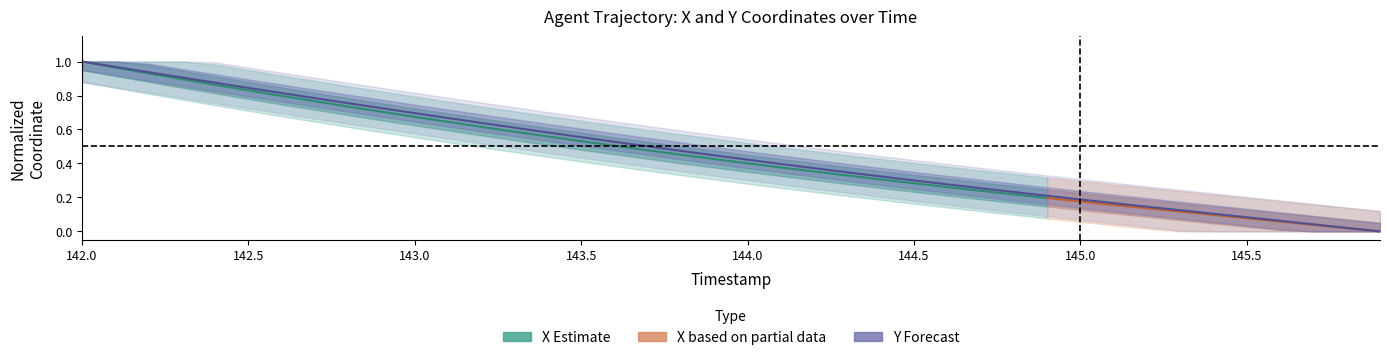

Reading right to left, list all the values displayed in this chart.

145.9=0.0	145.8=0.0	145.7=0.0	145.6=0.1	145.5=0.1	145.4=0.1	145.3=0.1	145.2=0.1	145.1=0.2	145.0=0.2	144.9=0.2	144.8=0.2	144.7=0.3	144.6=0.3	144.5=0.3	144.4=0.3	144.3=0.3	144.2=0.4	144.1=0.4	144.0=0.4	143.9=0.4	143.8=0.5	143.7=0.5	143.6=0.5	143.5=0.6	143.4=0.6	143.3=0.6	143.2=0.6	143.1=0.7	143.0=0.7	142.9=0.7	142.8=0.8	142.7=0.8	142.6=0.8	142.5=0.8	142.4=0.9	142.3=0.9	142.2=0.9	142.1=1.0	142.0=1.0